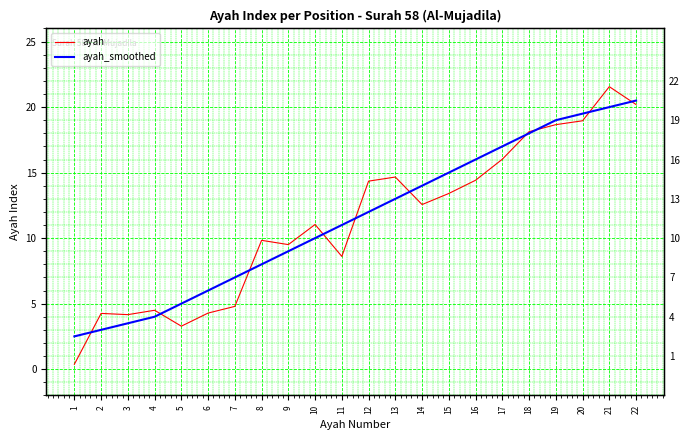

List the series in order of their peak value, highest first.

ayah, ayah_smoothed